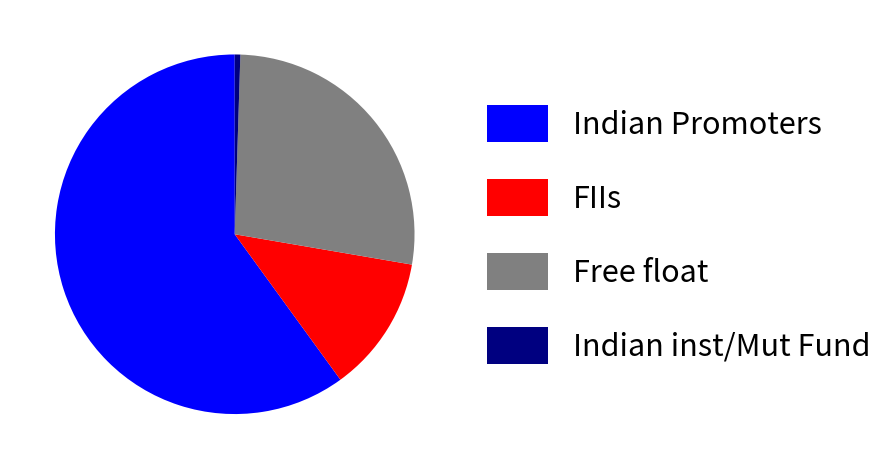

Is there any slice that represents more than half of the pie?

Yes